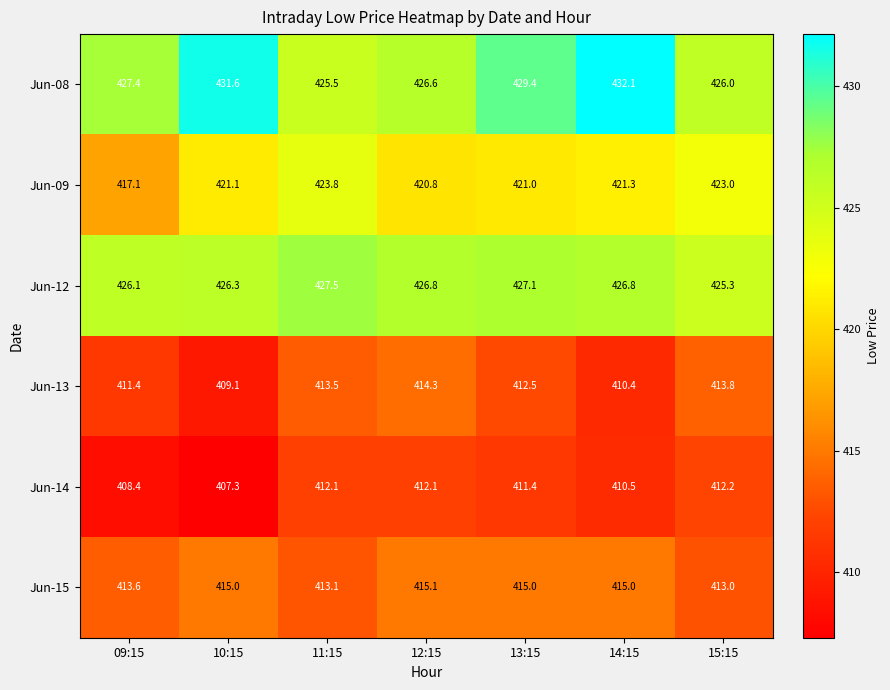

The value of Jun-09 at 11:15 is 580.8. True or false?

False